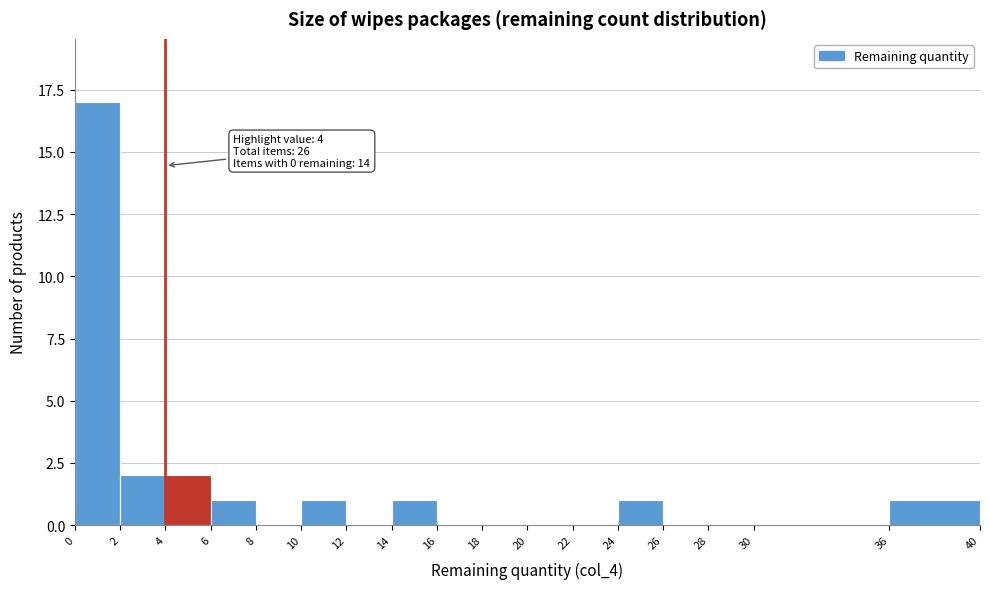

Which range on the x-axis has the tallest bar?

0 to 2